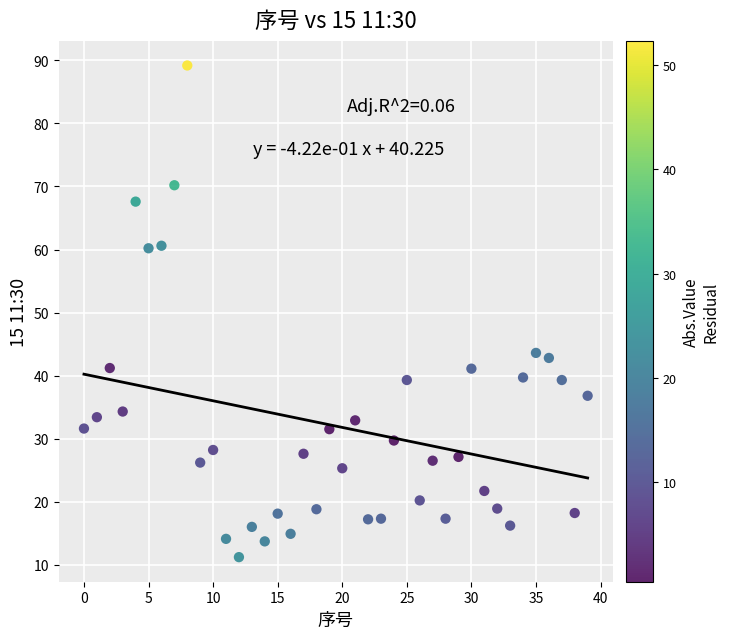

What is the range of Y values (max minus min)?

78.0